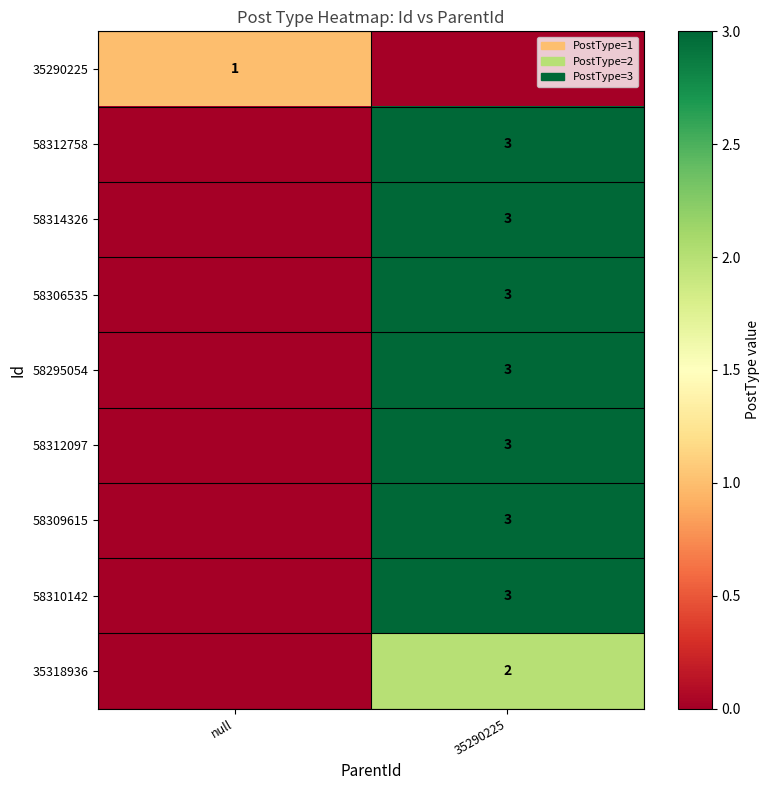

The 58312097 series shows 5 at 35290225. True or false?

False